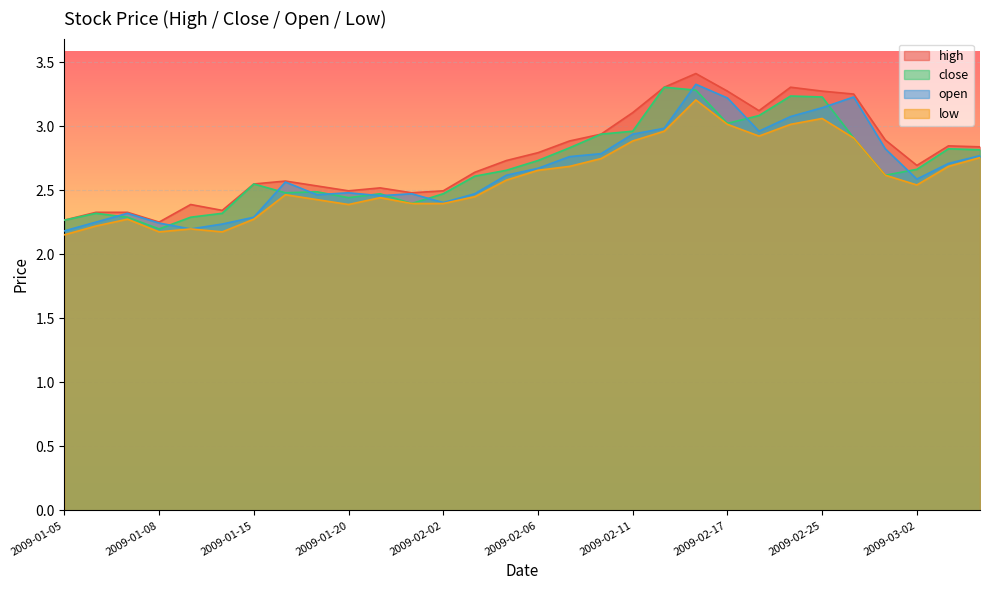

What value does the high series have at 2009-02-11?

3.1